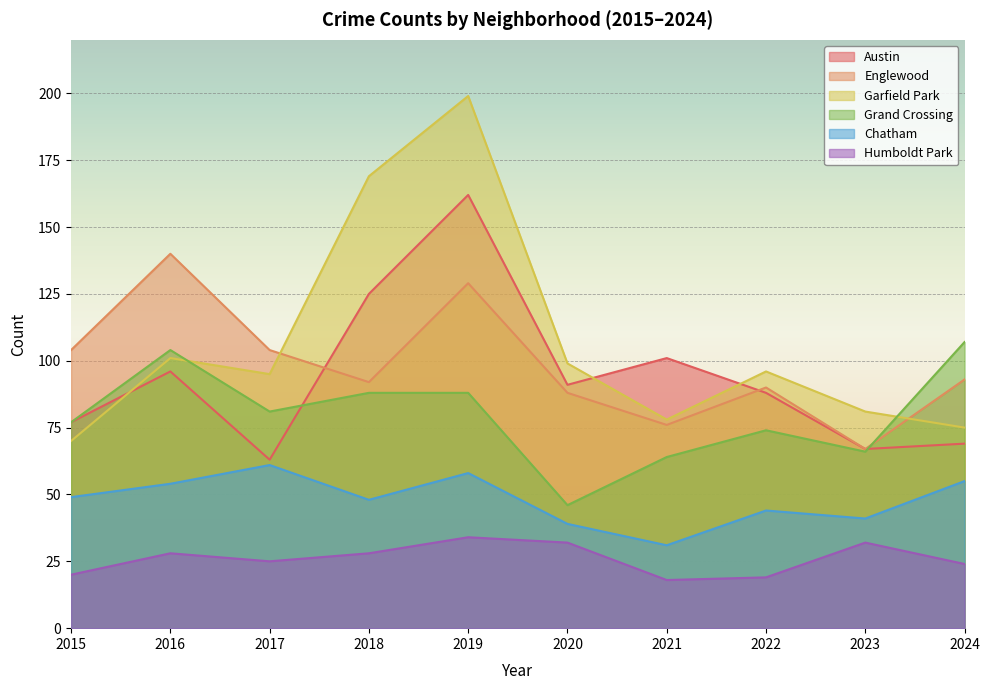

How many values in the Grand Crossing series exceed 81?

4